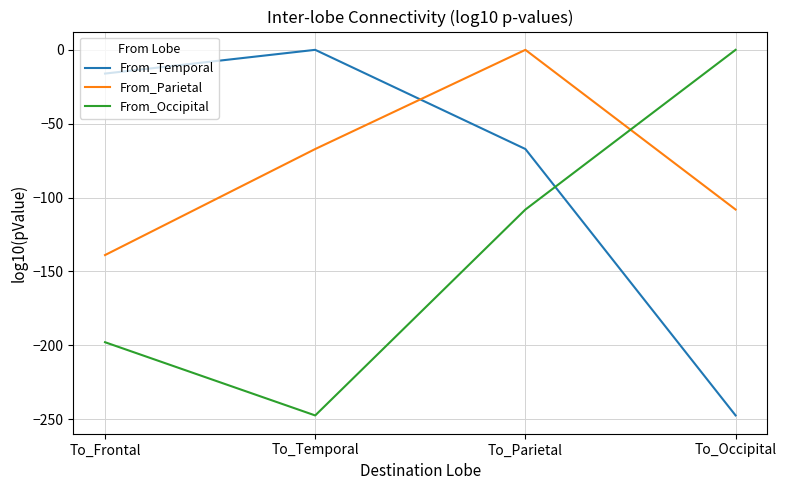

What is the sum of the From_Parietal values at To_Temporal and To_Parietal?

-67.2